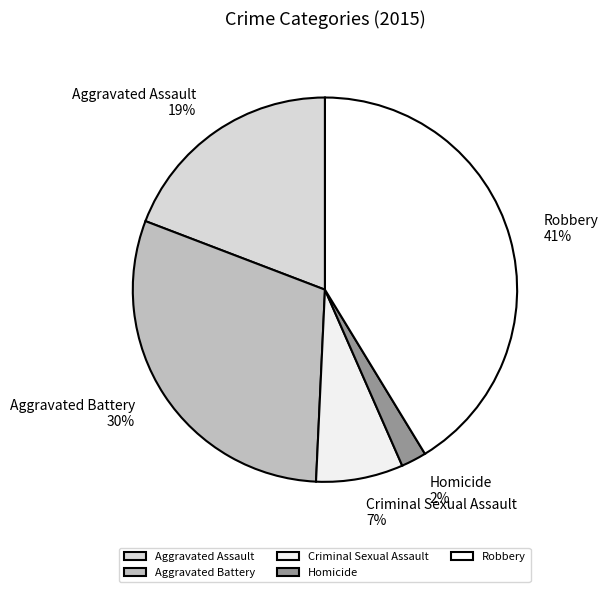

To the nearest percent, what is the combined percentage of Homicide and Criminal Sexual Assault?

9%